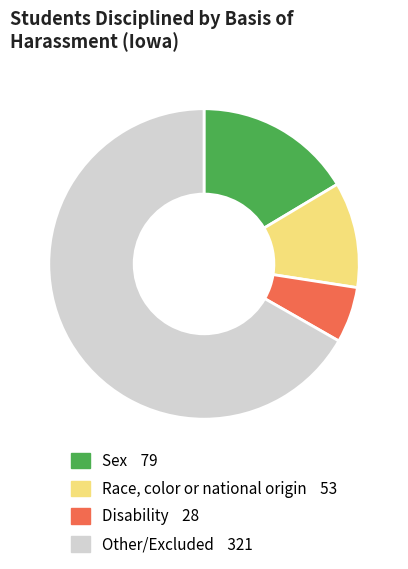

How many slices are in this pie chart?

4